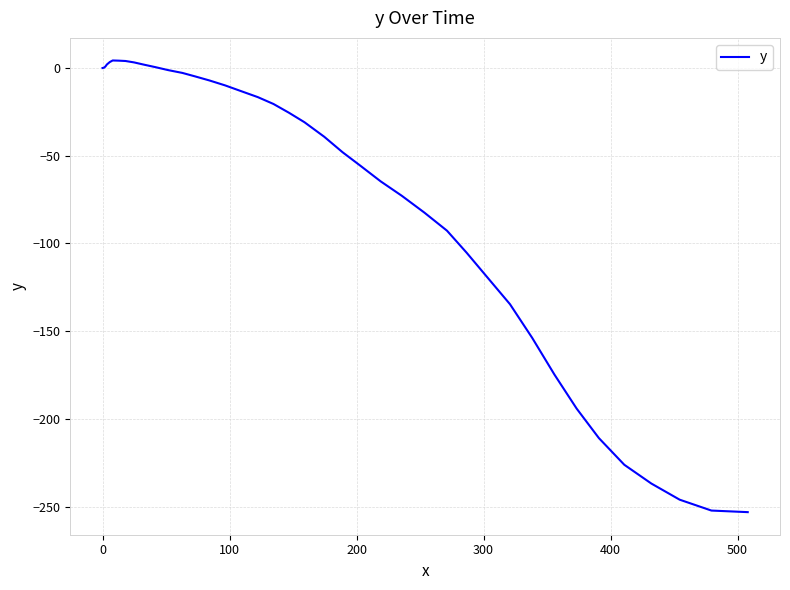

What is the difference between the maximum and minimum values?

257.4